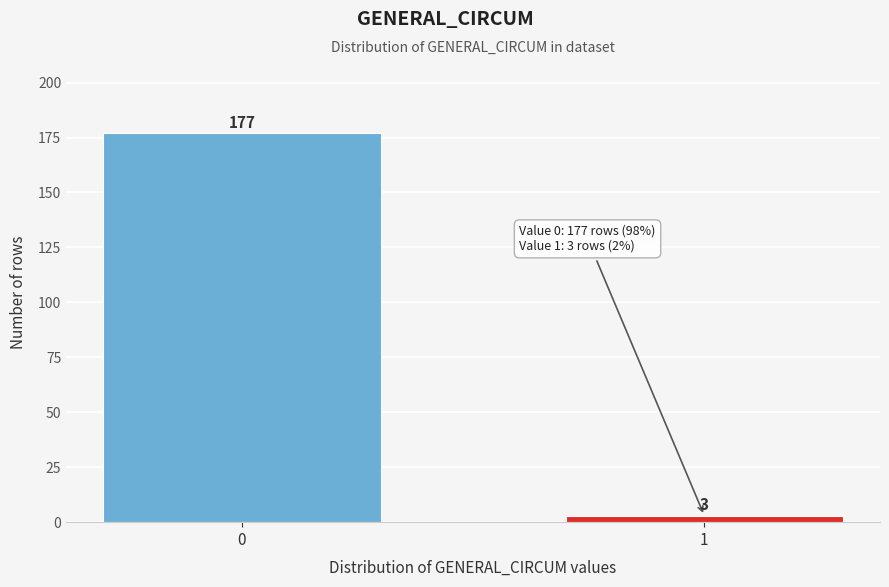

Reading left to right, transcribe all the data shown in this chart.

177	3